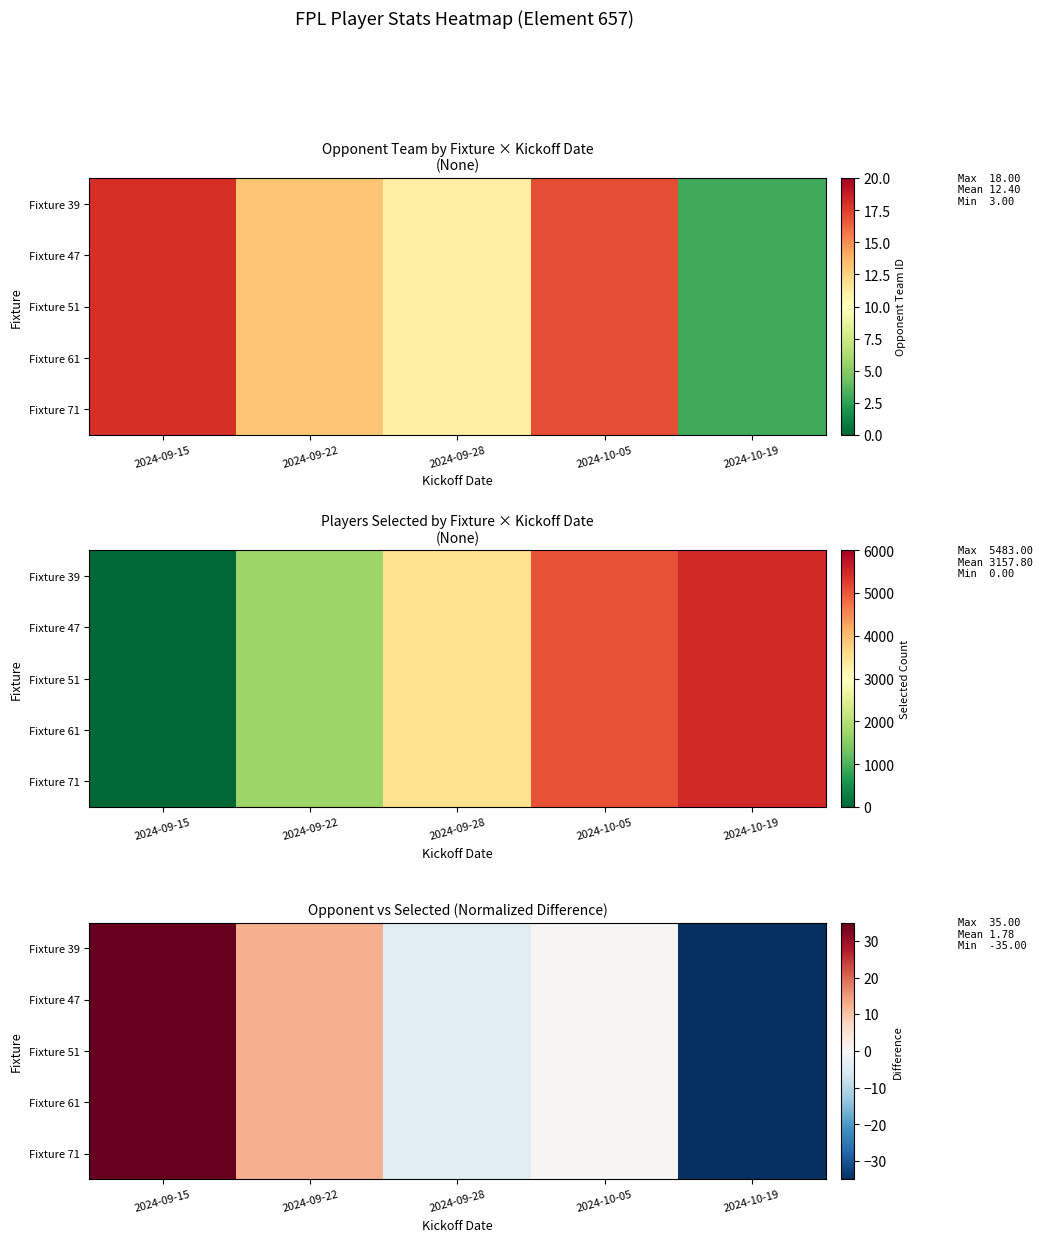

Where is Fixture 39 nearest to the value 0?

2024-10-05